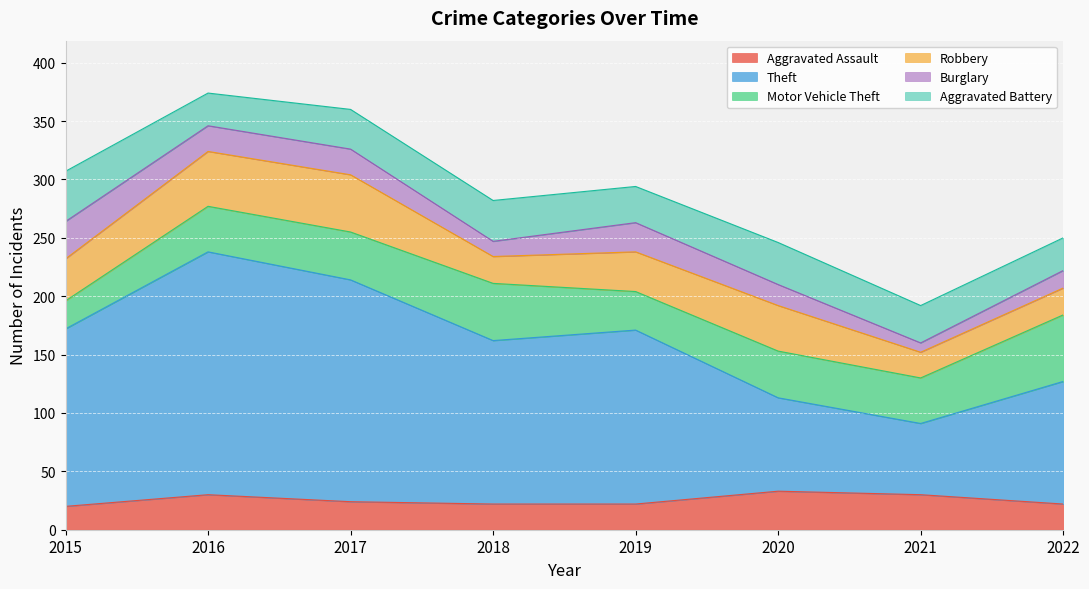

What is the average value of the Burglary series?

19